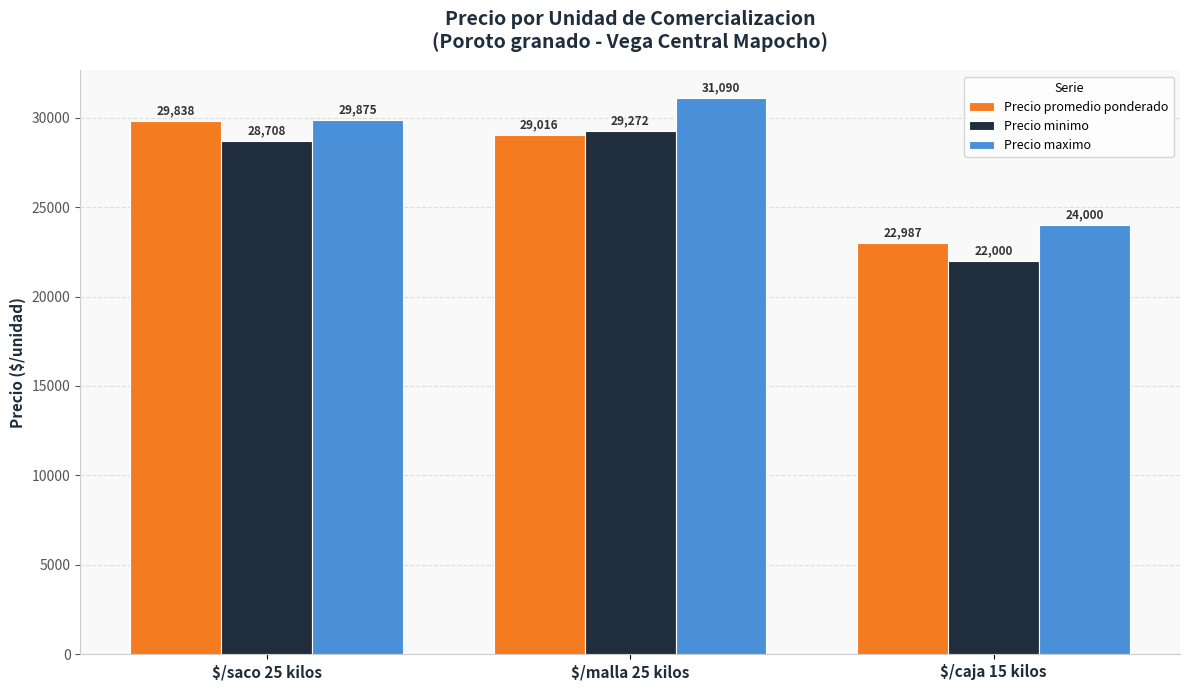

What are all the series names shown in the legend?

Precio promedio ponderado, Precio minimo, Precio maximo